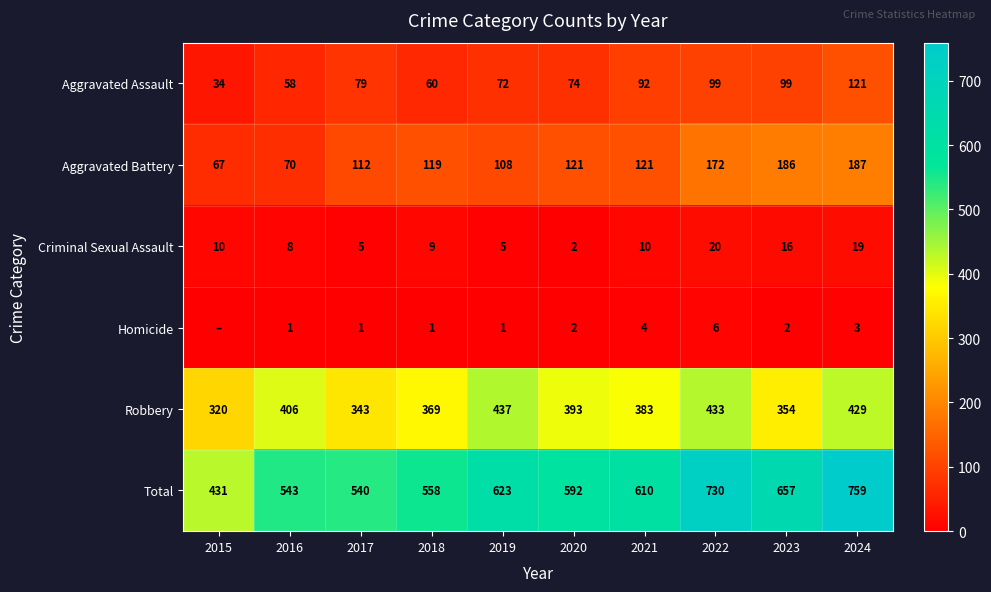

True or false: Criminal Sexual Assault has a value of 14 at 2015.

False